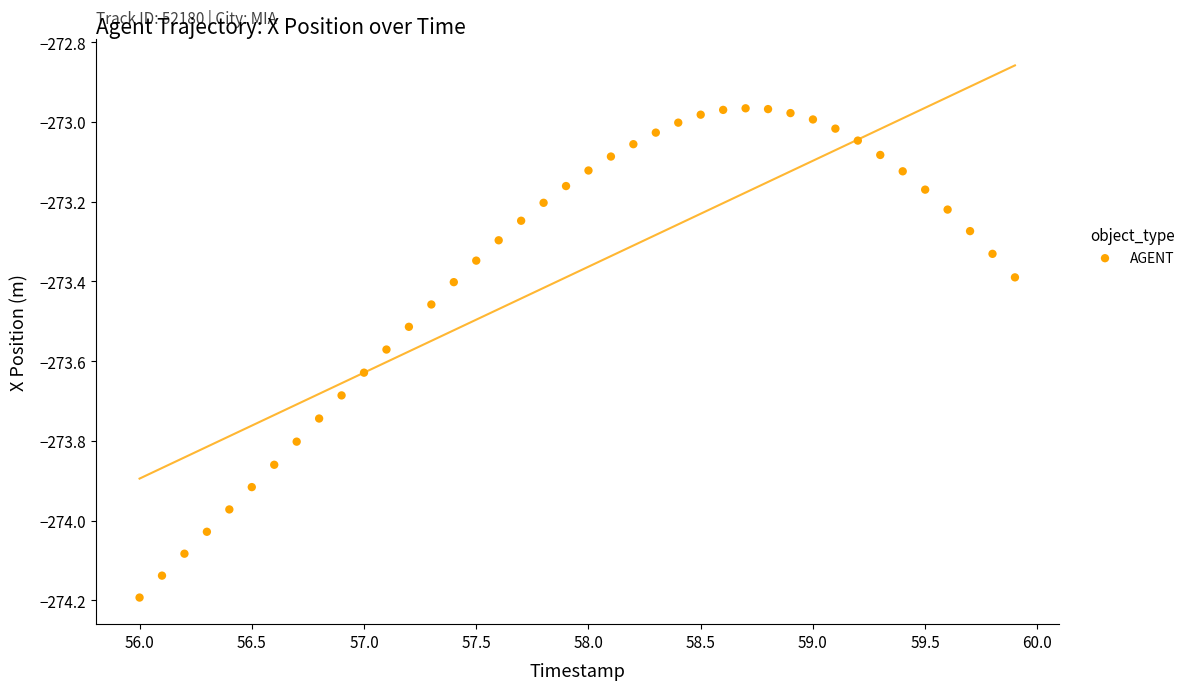

What is the range of X values (max minus min)?

3.9